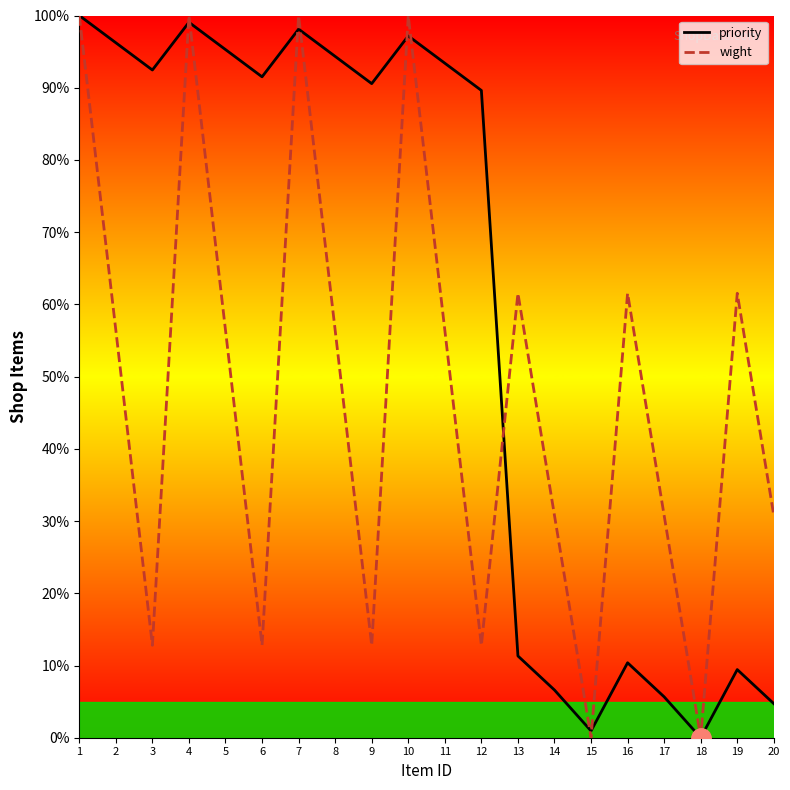

Which series has the largest total across all categories?

priority